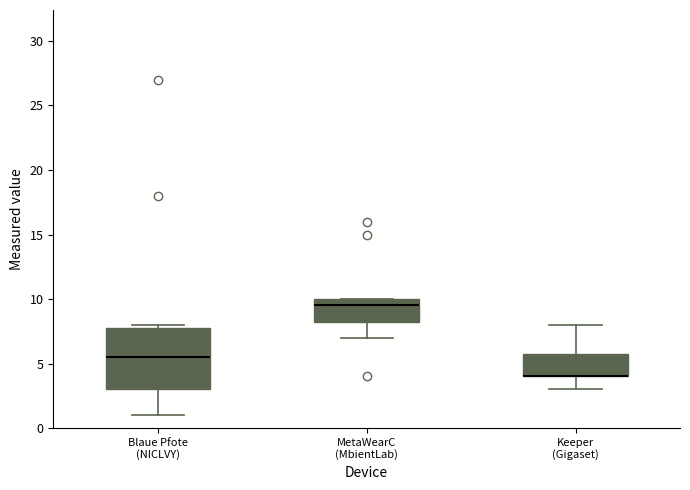

Reading left to right, transcribe this box plot: for each box, give where its median line is, the range the box spans, and where its two whiskers end, as read against the y-axis. The values are not printed on the chart, so give them approximately, as read against the axis.

Blaue Pfote (NICLVY): median 5.5, box 3.0 to 8.0, whiskers 1.0 to 8.0 (just above the box's upper edge)
MetaWearC (MbientLab): median 9.5, box 8.5 to 10.0, whiskers 7.0 to 10.0
Keeper (Gigaset): median 4.0 (drawn on the box's lower edge), box 4.0 to 6.0, whiskers 3.0 to 8.0